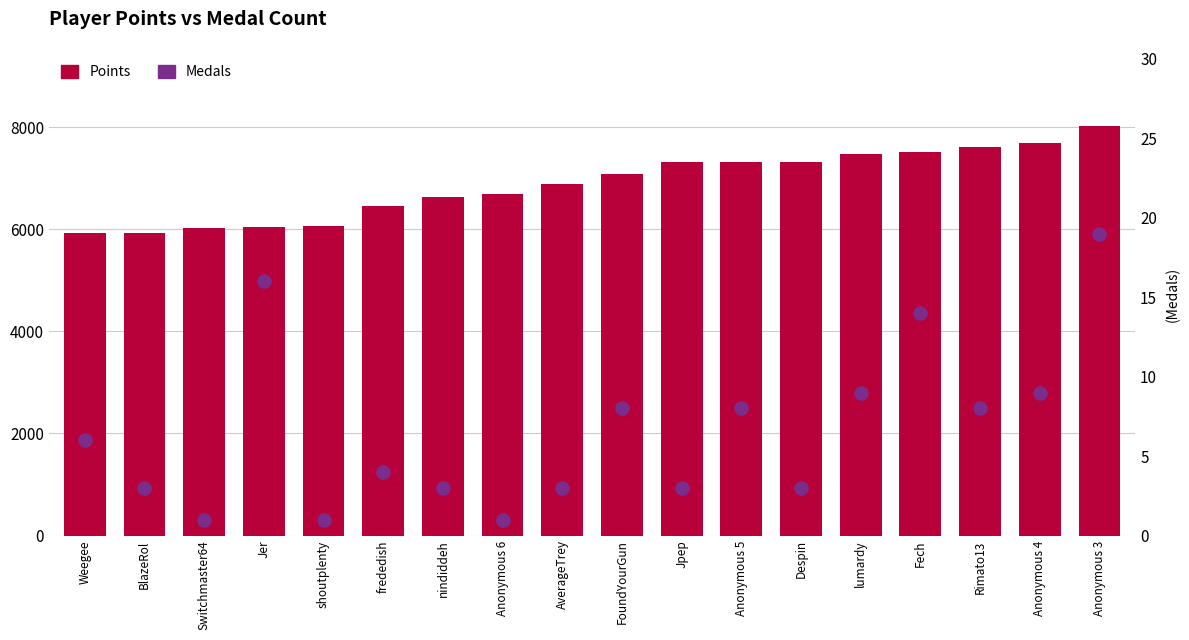

Which series has the largest total across all categories?

Points